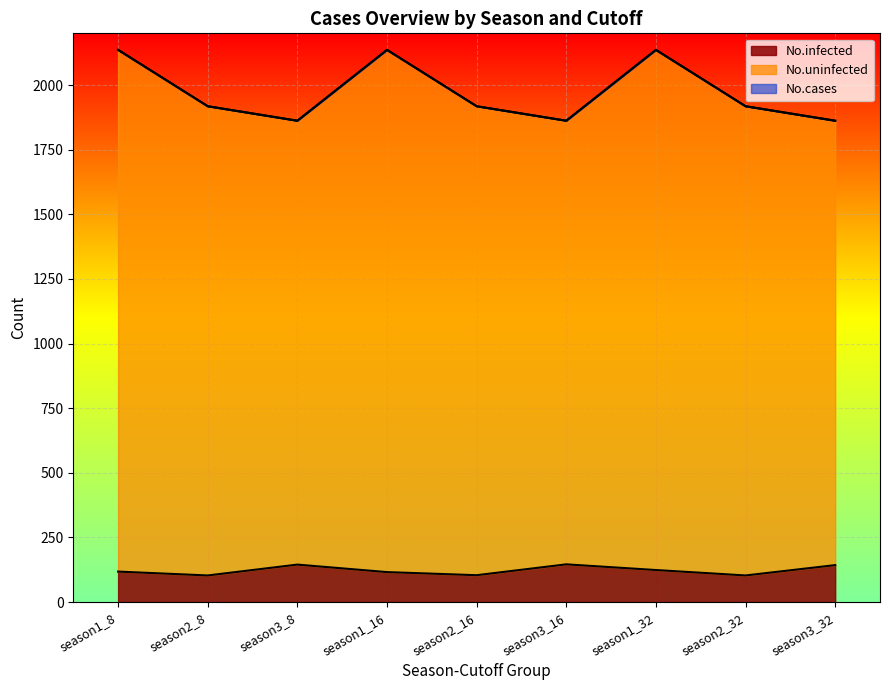

Reading right to left, what are all the values shown in this chart?

No.infected: season3_32=143	season2_32=103	season1_32=124	season3_16=146	season2_16=104	season1_16=116	season3_8=145	season2_8=103	season1_8=118
No.uninfected: season3_32=1862	season2_32=1918	season1_32=2136	season3_16=1862	season2_16=1918	season1_16=2136	season3_8=1862	season2_8=1918	season1_8=2136
No.cases: season3_32=1862	season2_32=1918	season1_32=2136	season3_16=1862	season2_16=1918	season1_16=2136	season3_8=1862	season2_8=1918	season1_8=2136